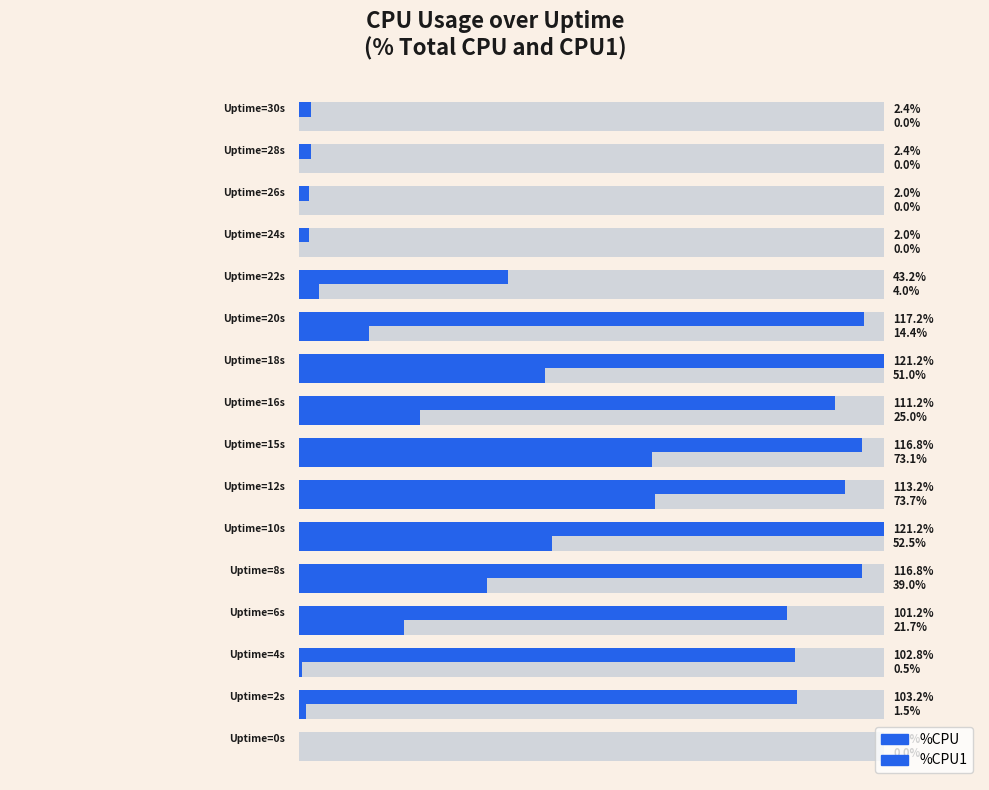

What is the difference between the highest and lowest values at 100?

43.7